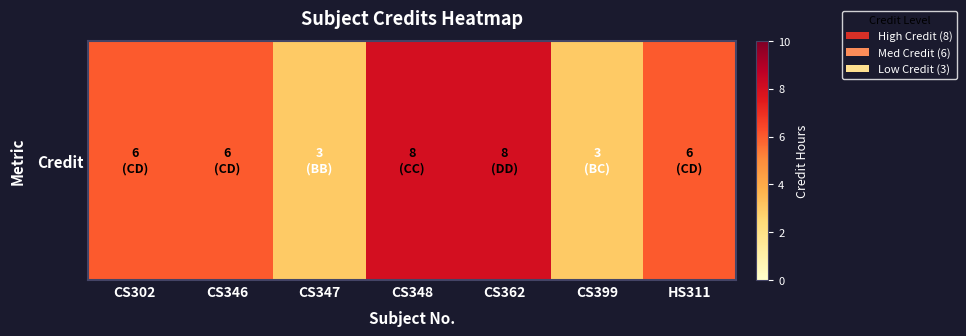

Which has a higher value, CS302 or CS346?

CS302